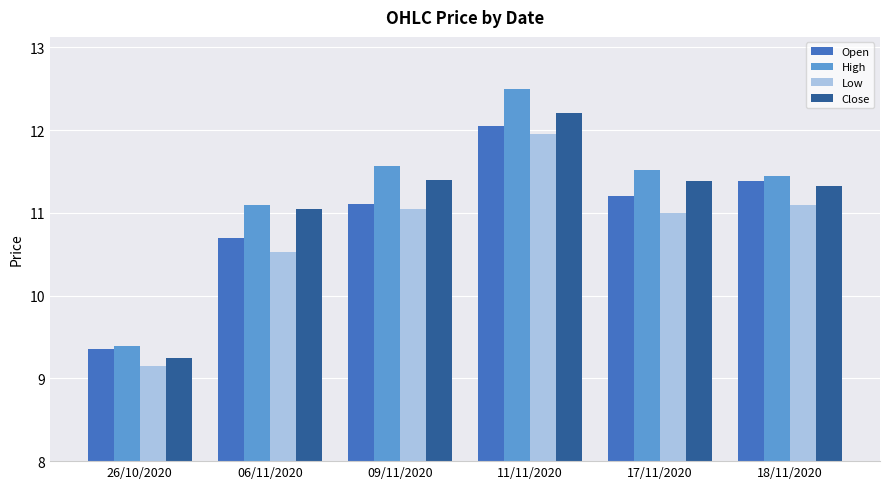

Is it true that Open equals 11.1 at 09/11/2020?

True